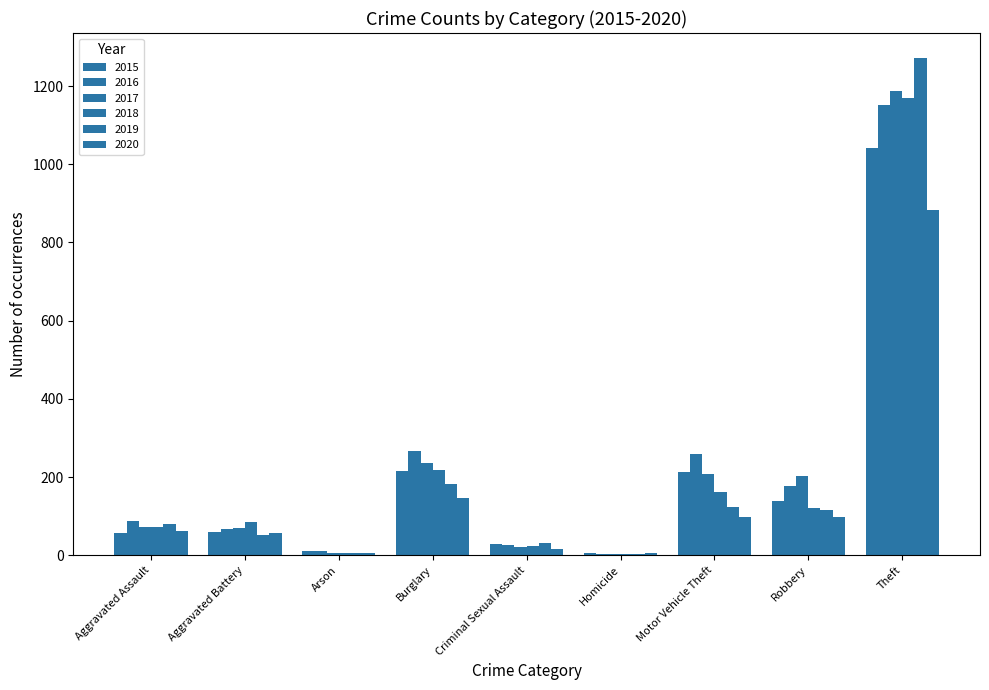

What is the label of the 3rd bar from the left?

Arson